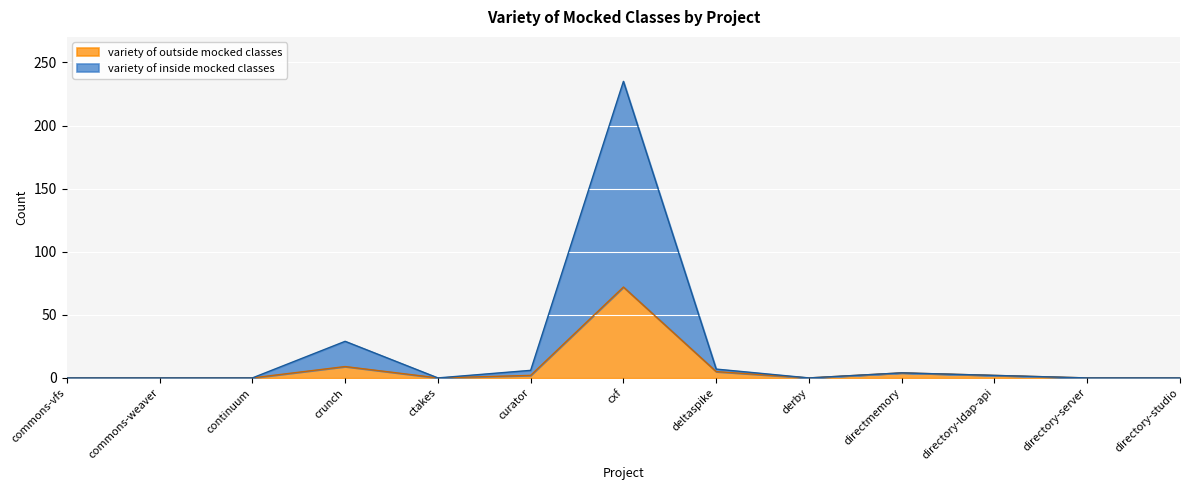

What is the sum of the variety of inside mocked classes values at commons-vfs and directmemory?

4